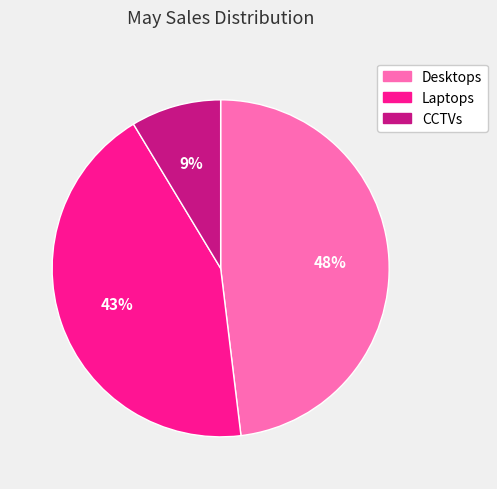

Between Desktops and CCTVs, which is larger?

Desktops